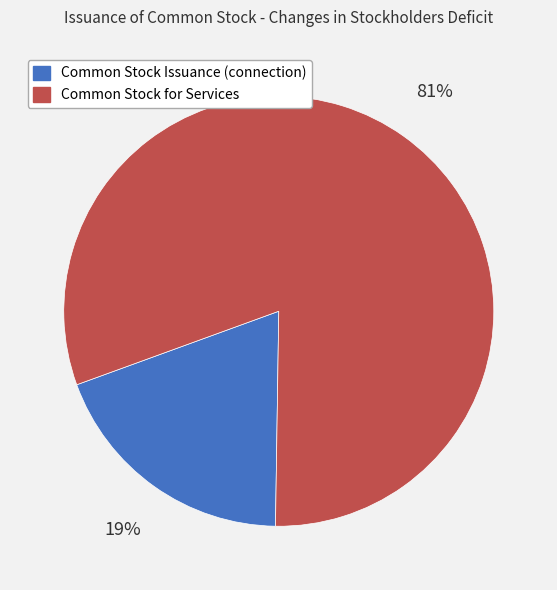

Rank the categories by value from lowest to highest.

Common Stock Issuance (connection), Common Stock for Services